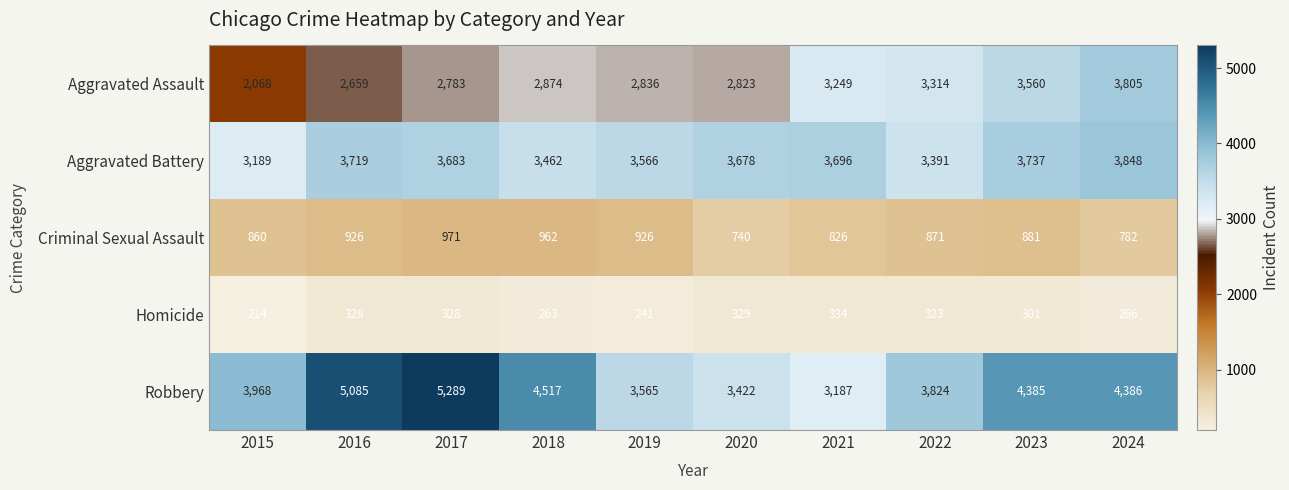

What is the average value of the Aggravated Battery series?

3597